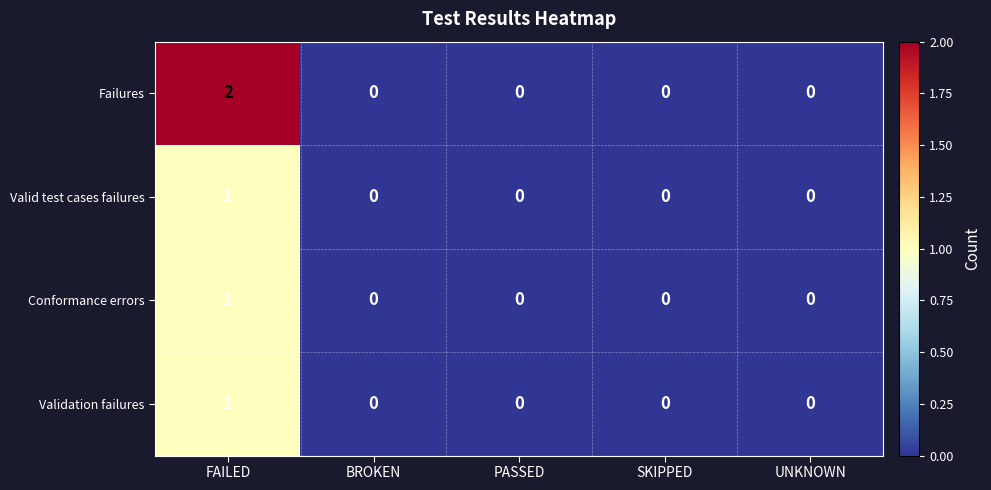

Which series changed the most between FAILED and PASSED?

Failures